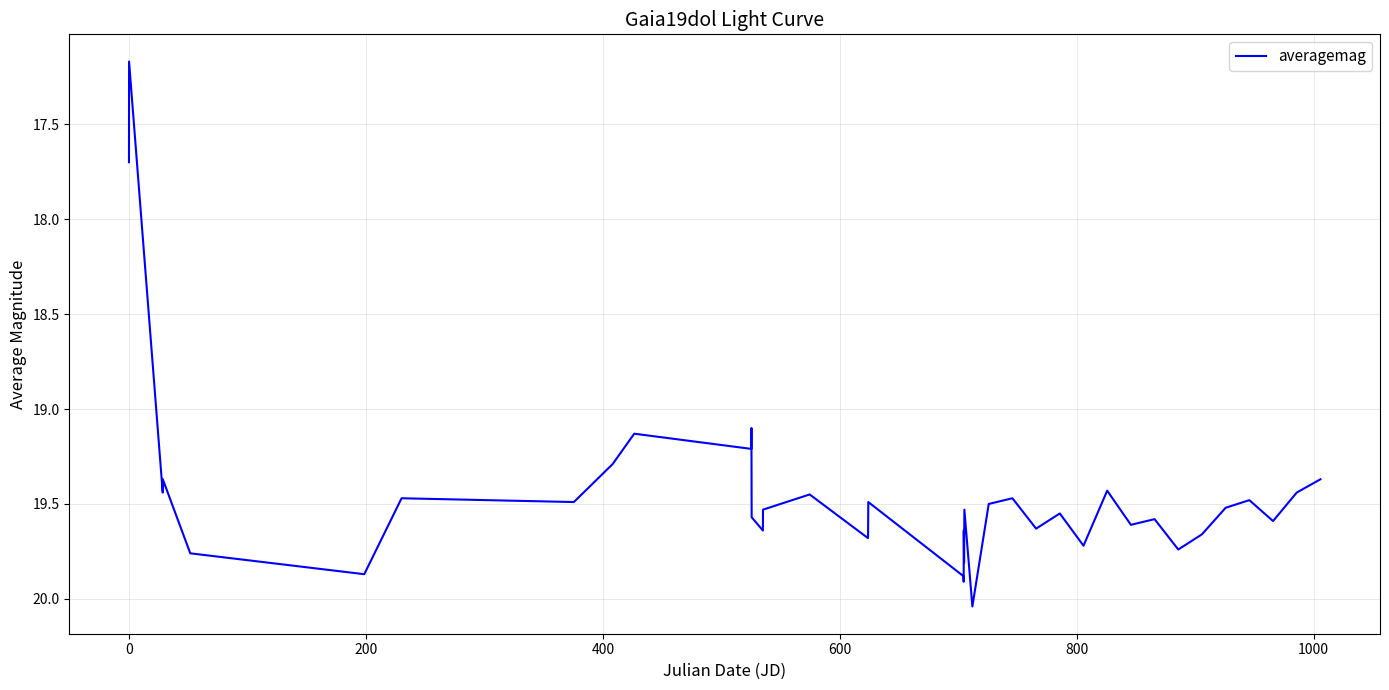

What is the smallest value displayed?

17.2